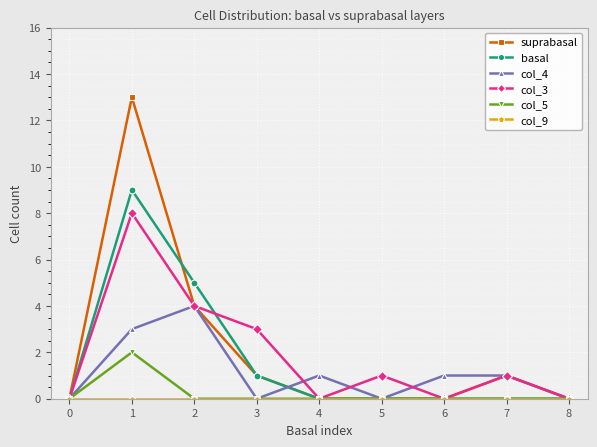

What is the difference between the second highest and minimum values in the col_4 series?

3